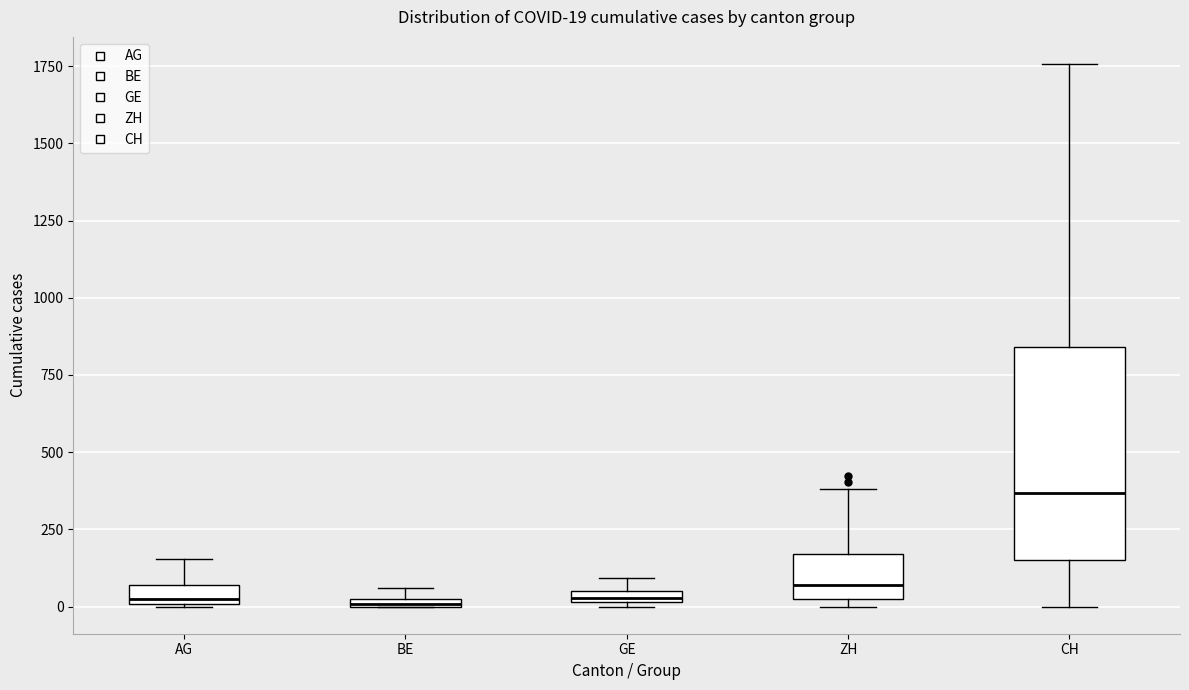

Comparing the boxes themselves (not the whiskers), which one is the tallest?

CH